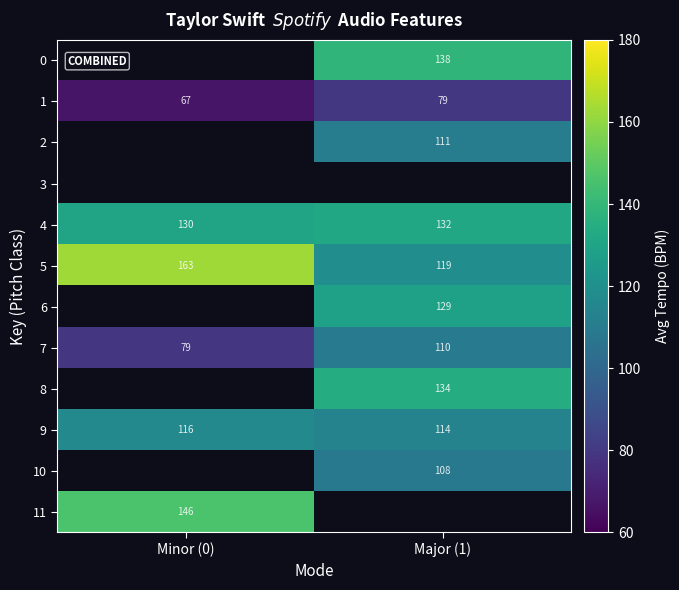

Which series changed the most between Minor (0) and Major (1)?

5